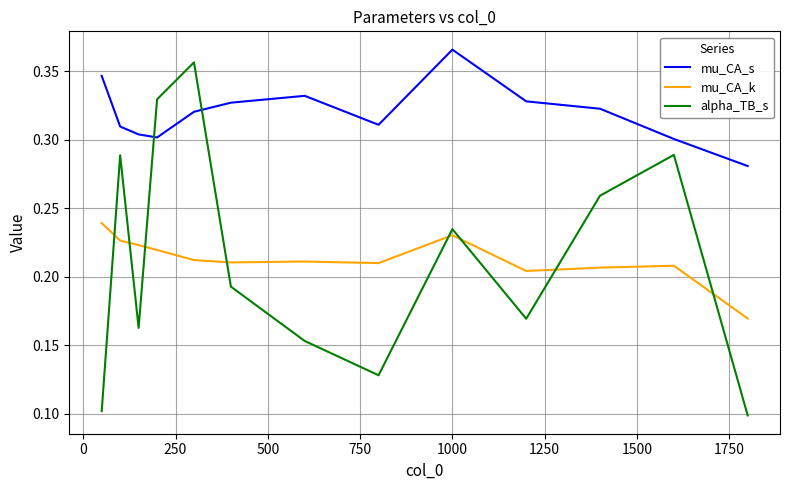

True or false: mu_CA_s and mu_CA_k intersect in this chart.

False